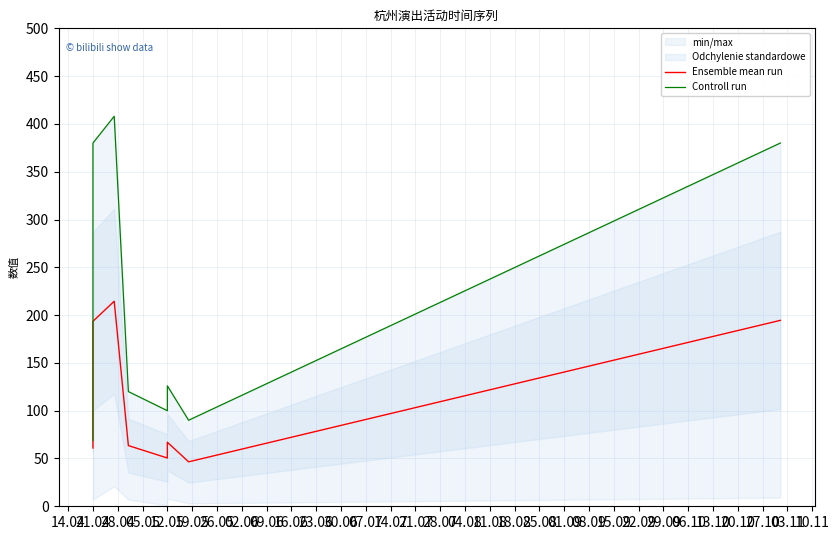

At which category is the sum across all series the highest?

28.04